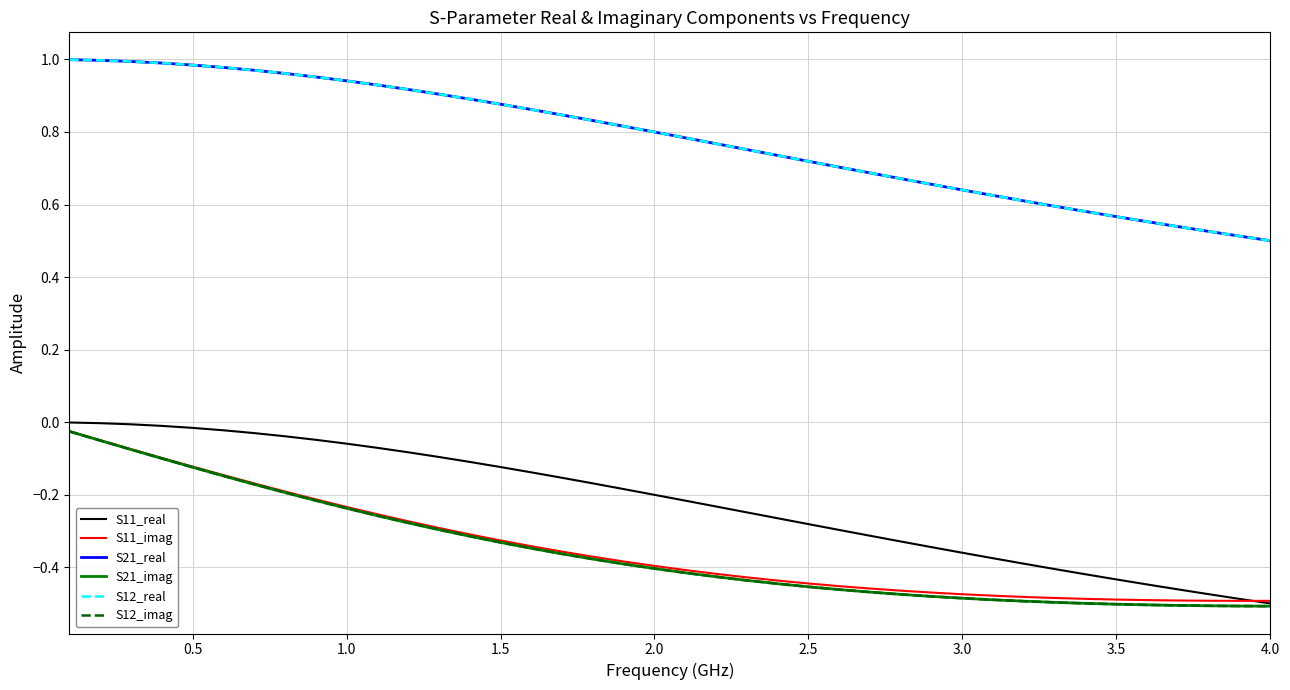

Does the chart display data point markers on the line(s)?

No